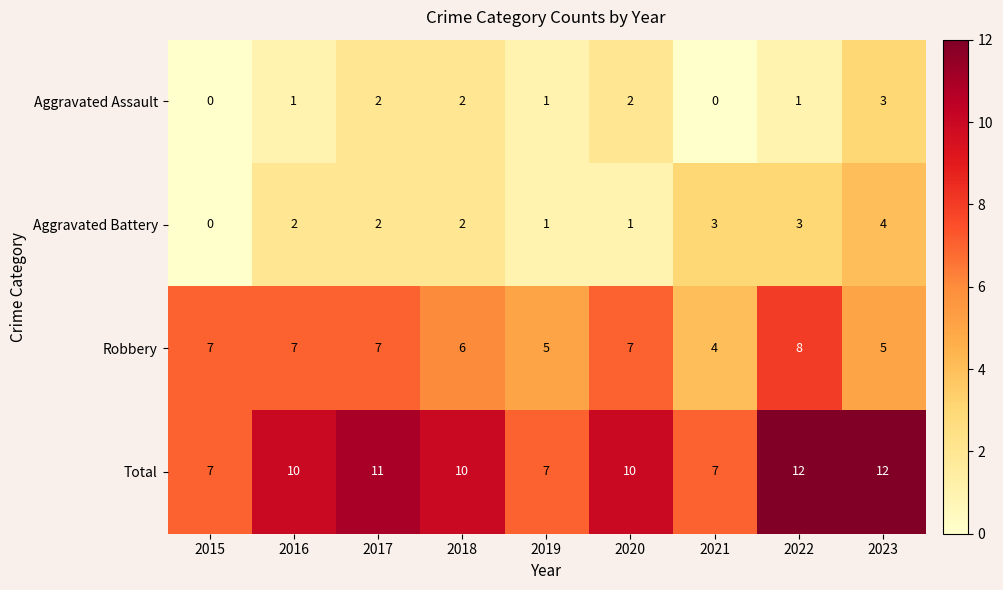

At 2016, list the series in order from largest to smallest.

Total, Robbery, Aggravated Battery, Aggravated Assault